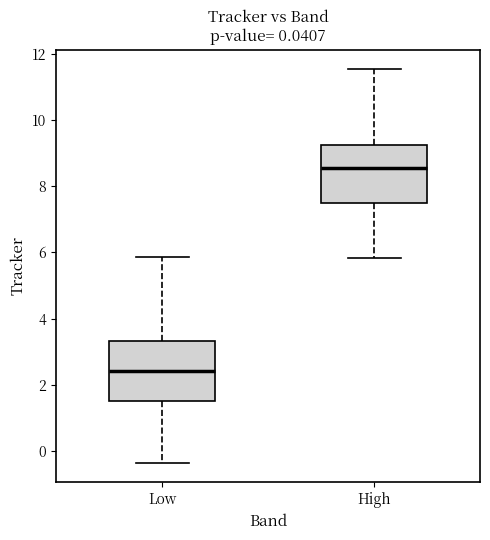

Which box has the highest median line?

High